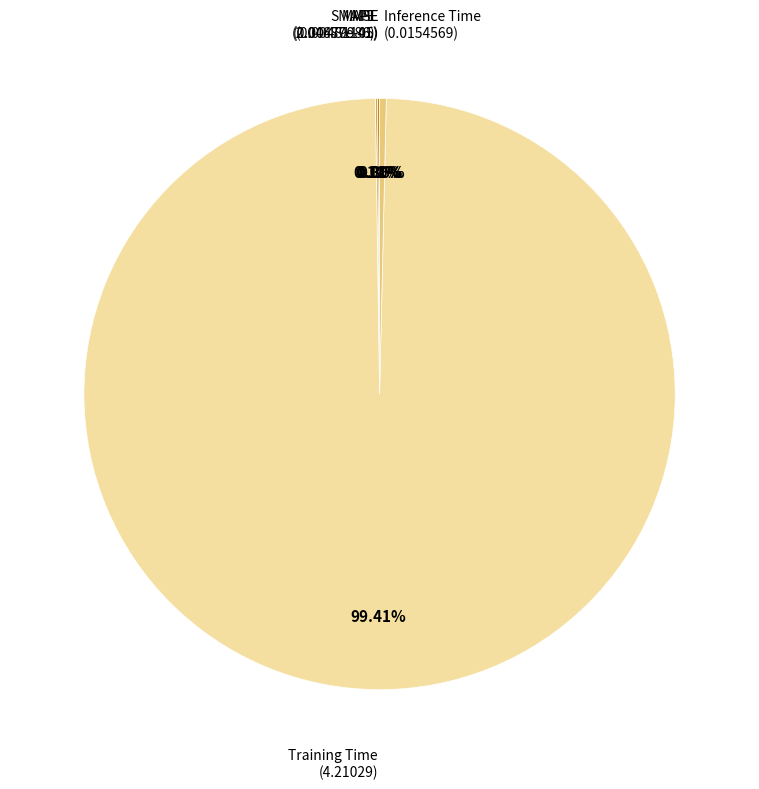

Is there a majority slice in this chart?

Yes